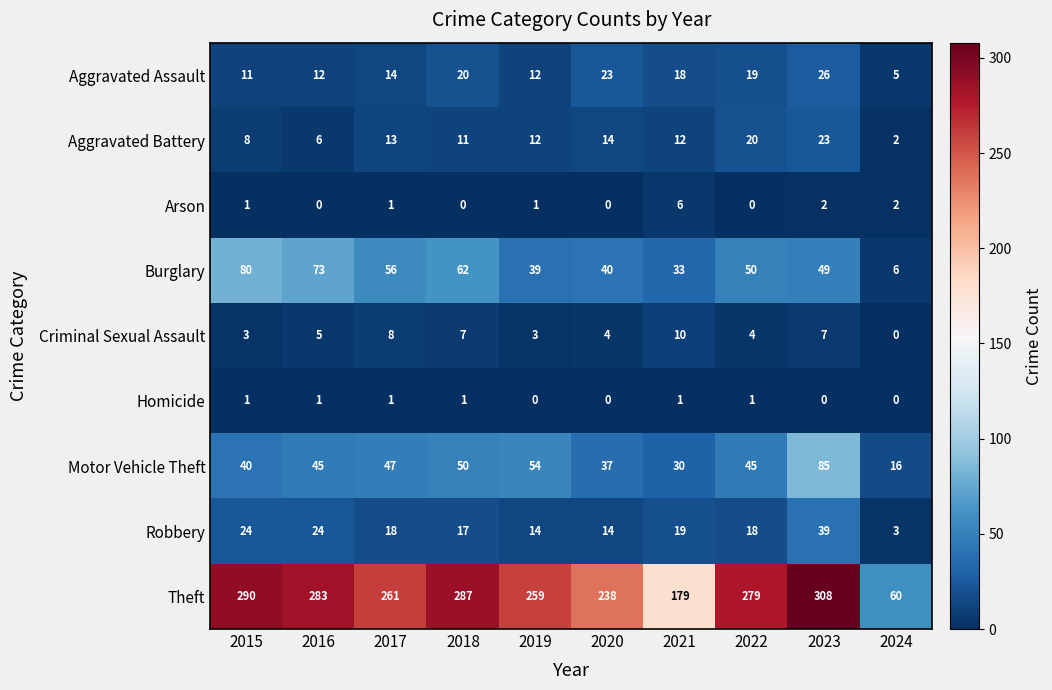

Which series has the largest total across all categories?

Theft